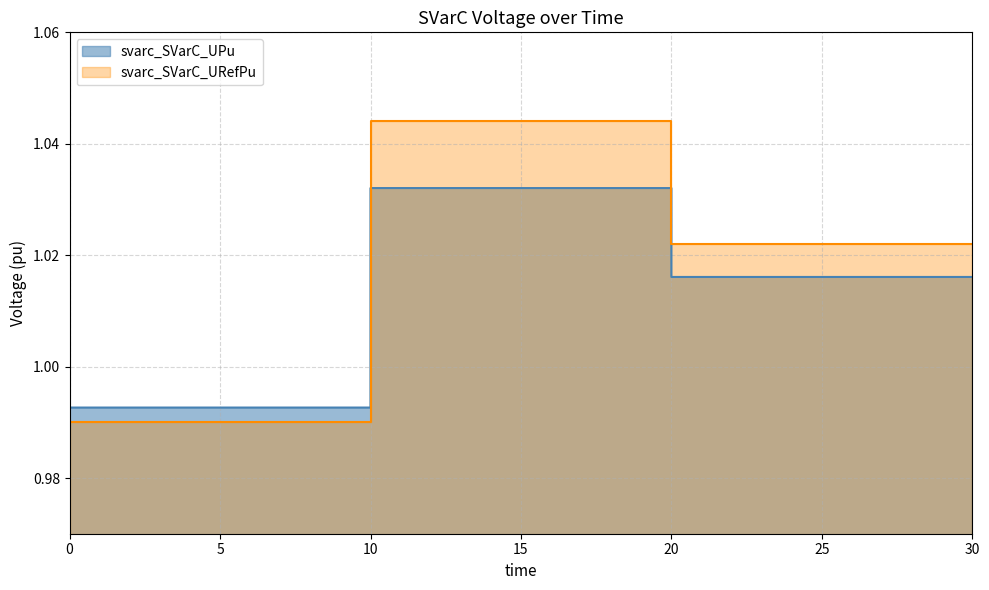

Which has a higher value, 20.0 or 10.0?

10.0